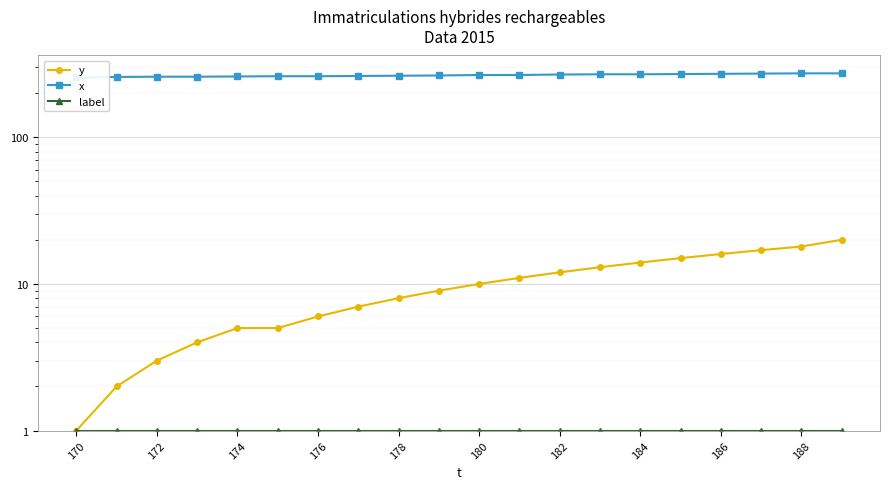

At how many categories does at least one series exceed 261?

13